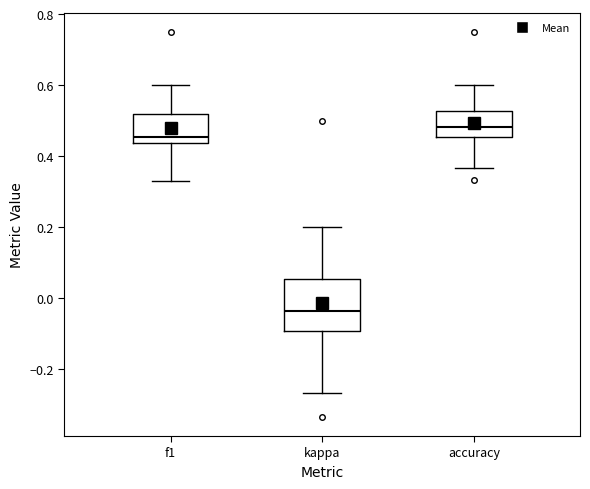

Where is the lower edge of the box for kappa on the y-axis? The values are not printed on the chart, so give them approximately, as read against the axis.

-0.10